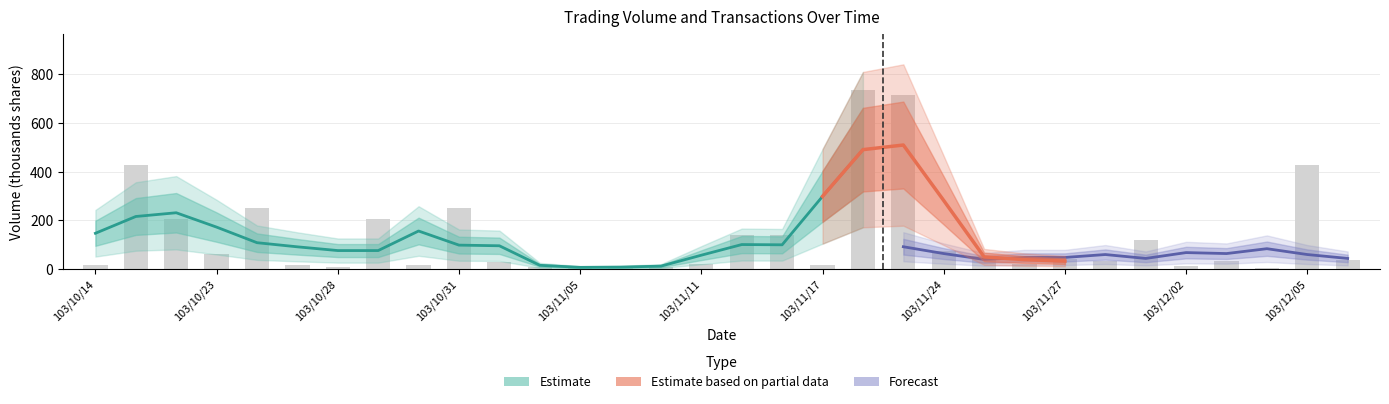

Where does the data first go above 38?

103/10/17